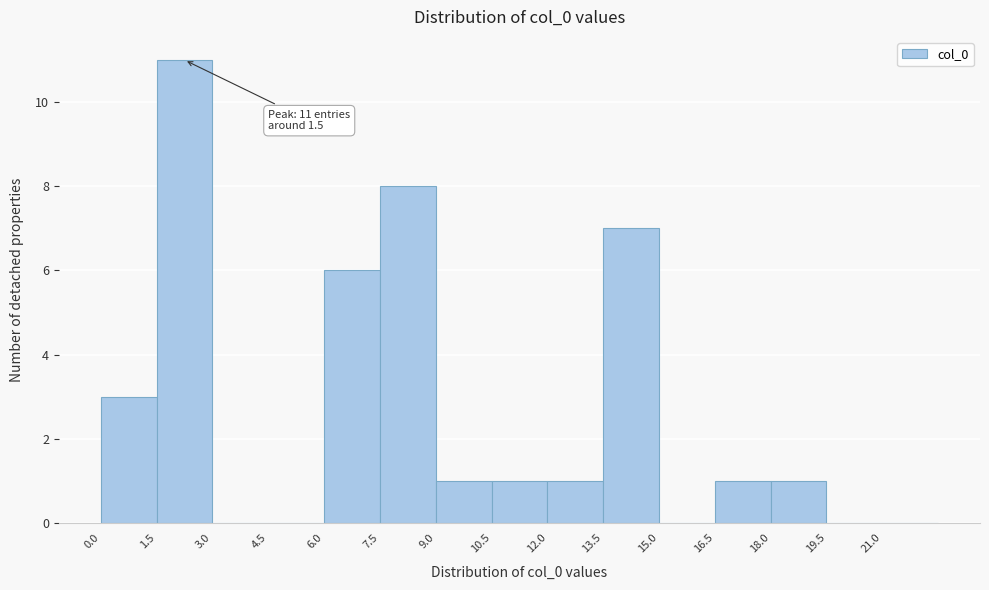

Which range on the x-axis has the tallest bar?

1.5 to 3.0